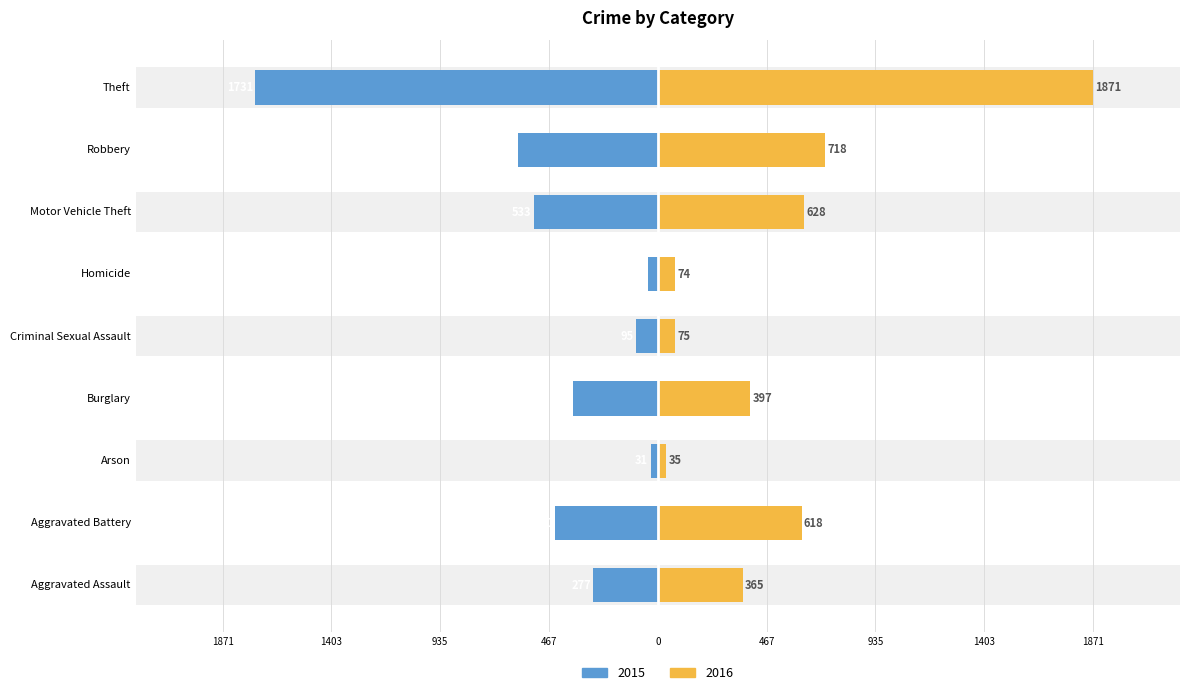

What is the label of the 2nd bar from the left?

Aggravated Battery